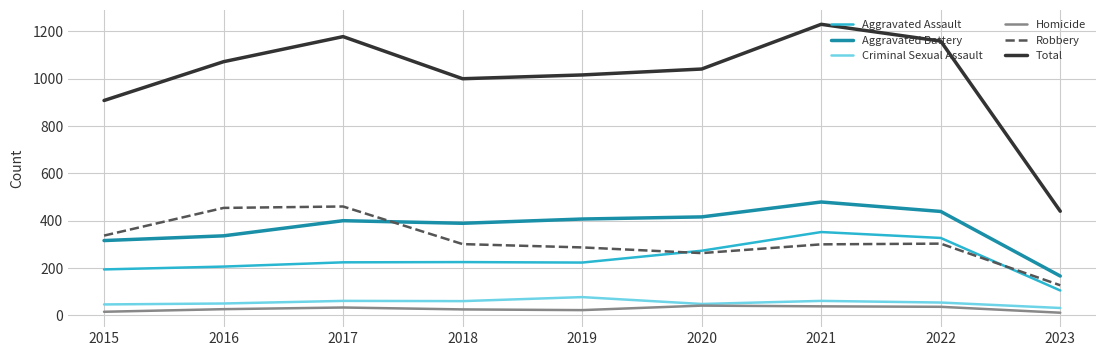

True or false: Aggravated Assault and Total intersect in this chart.

False